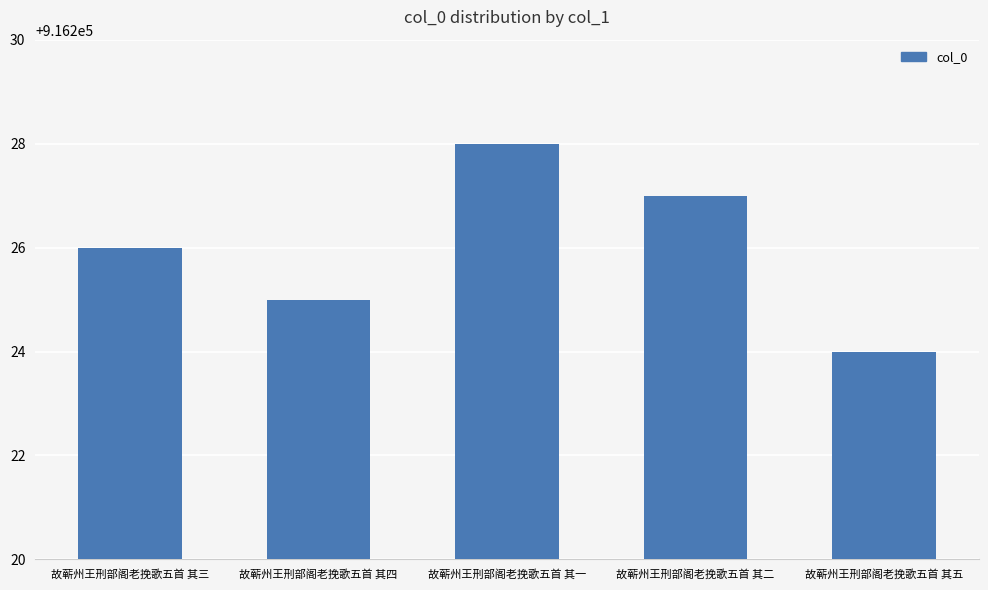

Does the chart contain stacked bars?

No